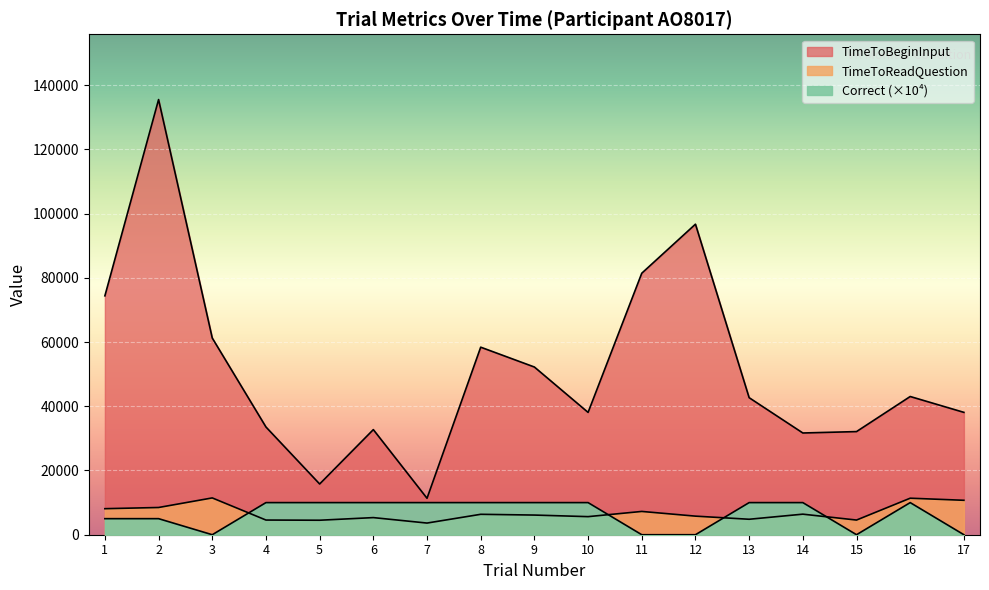

What is the maximum value shown in the chart?

135498.6